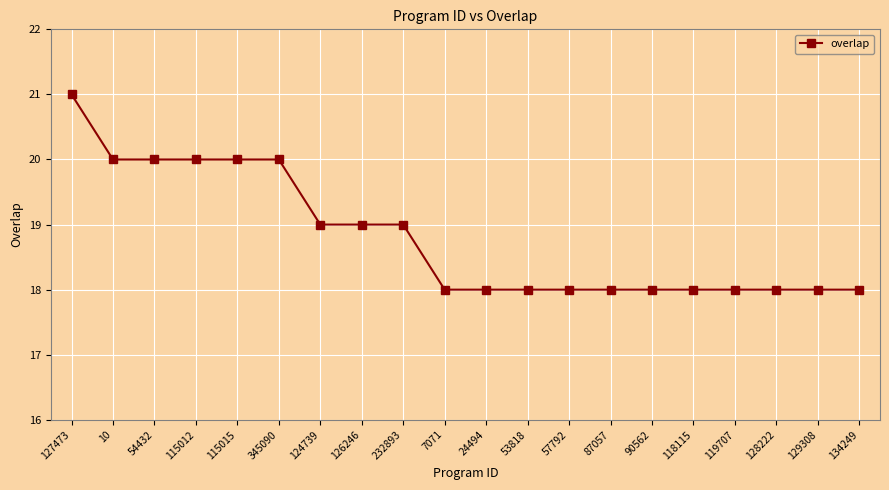

What position from the right is 126246?

13